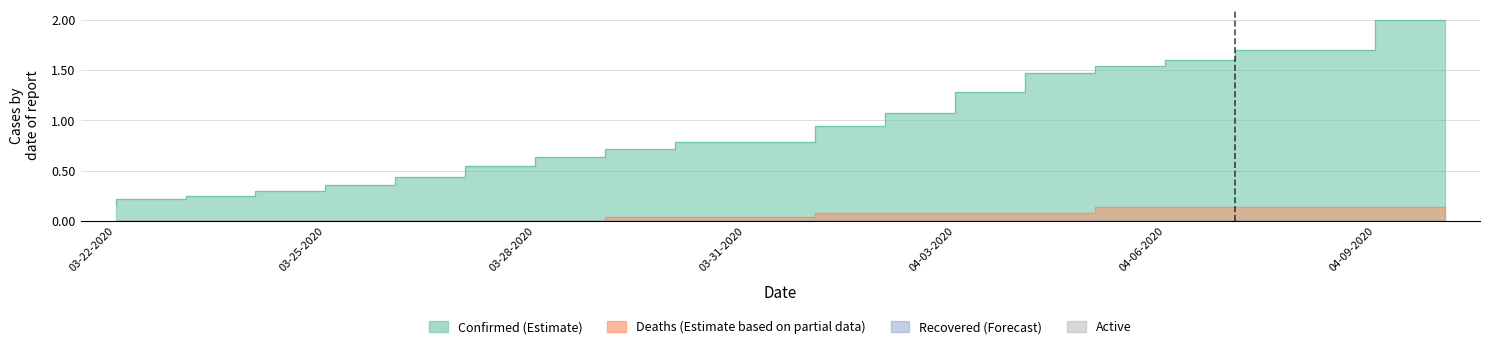

At how many categories does at least one series exceed 0?

20